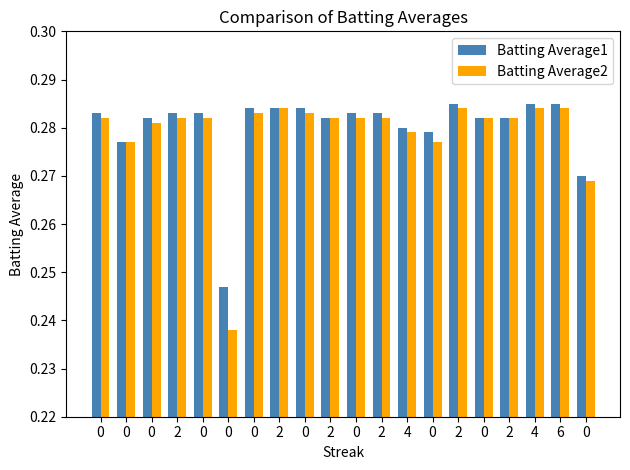

How many data points does each series have?

20